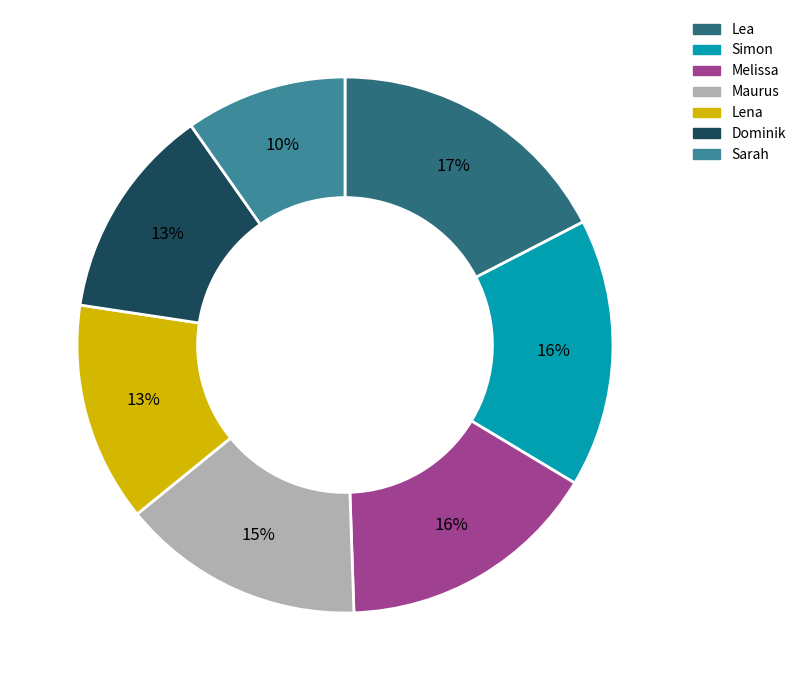

How many segments does this pie chart have?

7